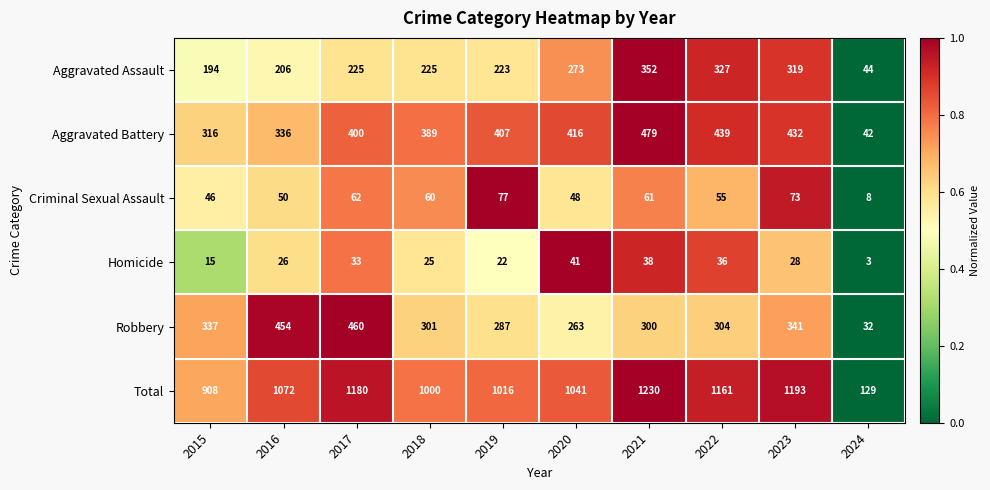

At 2016, list the series in order from largest to smallest.

Total, Robbery, Aggravated Battery, Aggravated Assault, Criminal Sexual Assault, Homicide